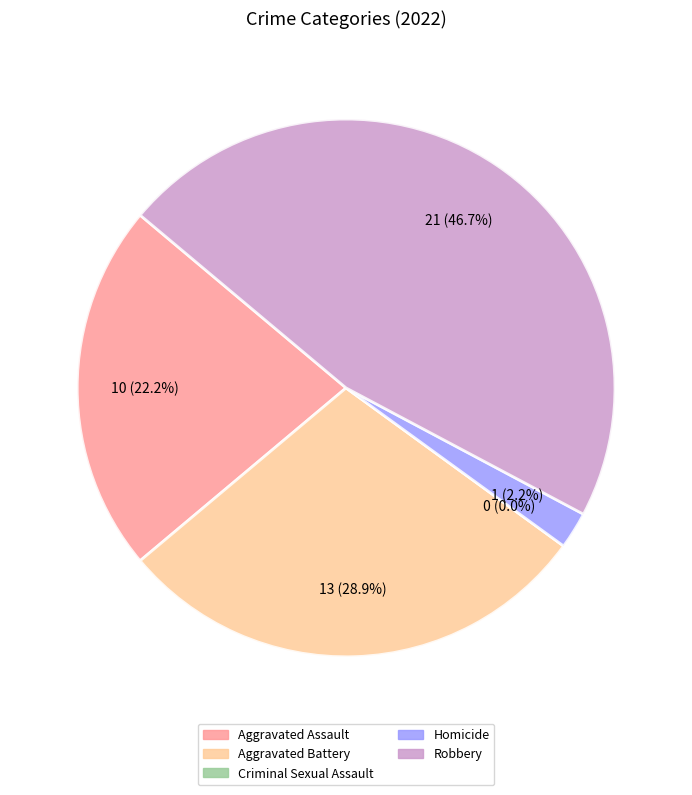

Rank the categories by value from highest to lowest.

Robbery, Aggravated Battery, Aggravated Assault, Homicide, Criminal Sexual Assault